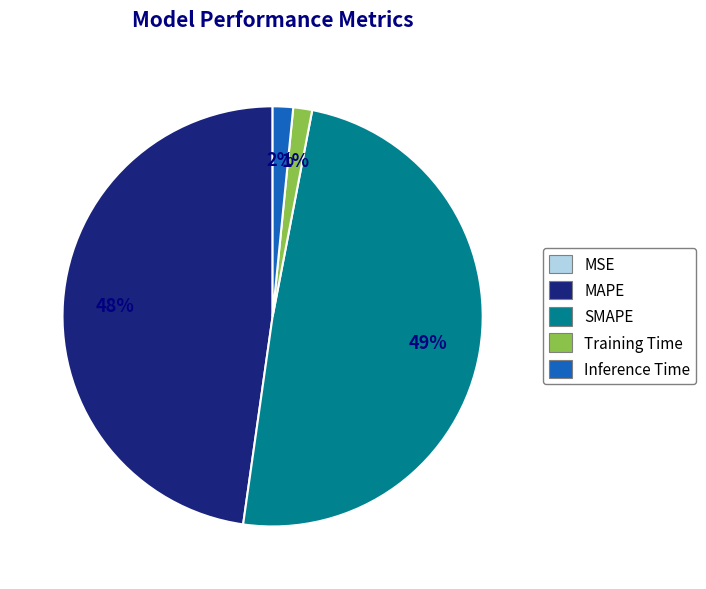

To the nearest percent, what portion does SMAPE represent?

49%